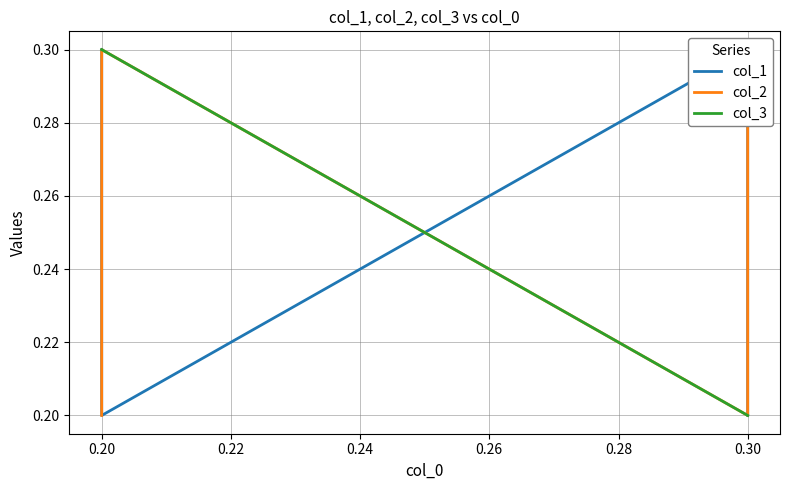

What is the lowest value of the col_1 series?

0.2